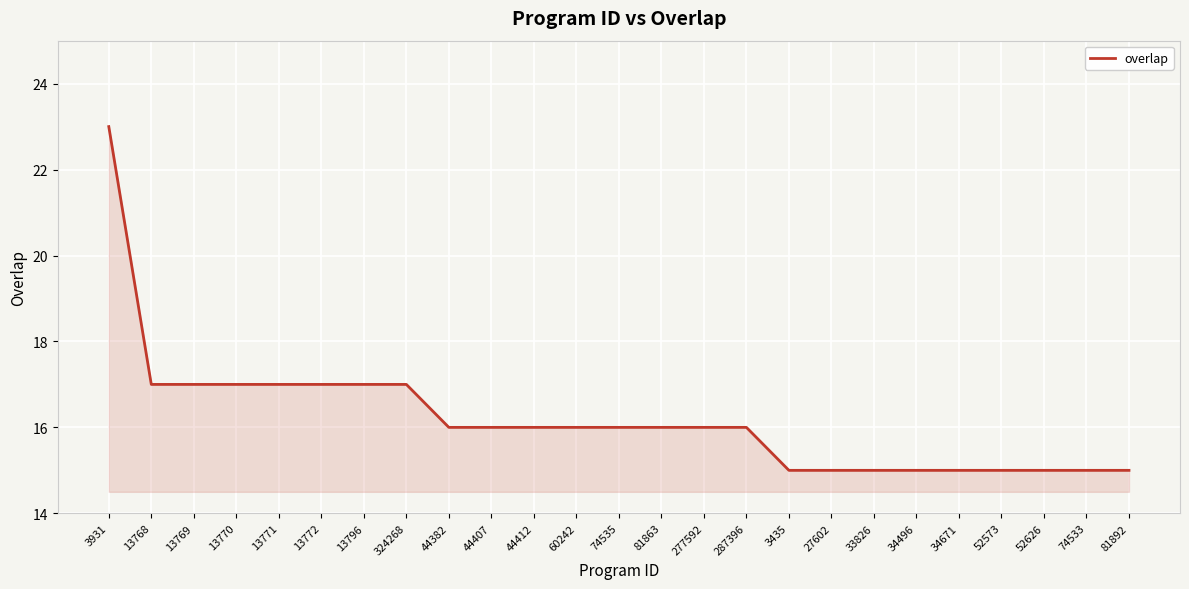

What is the ratio of the value at 287396 to the value at 44407?

1.0